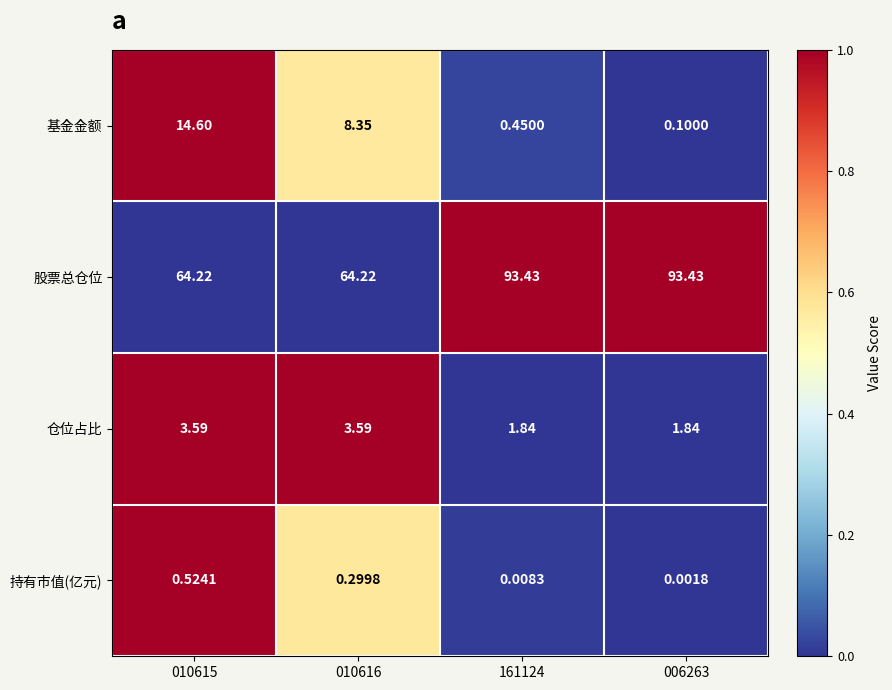

Which series has the largest total across all categories?

股票总仓位